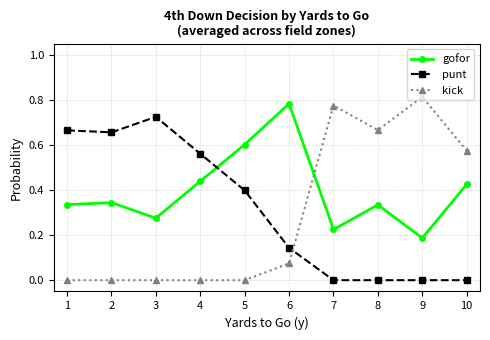

At how many categories does at least one series exceed 0?

10